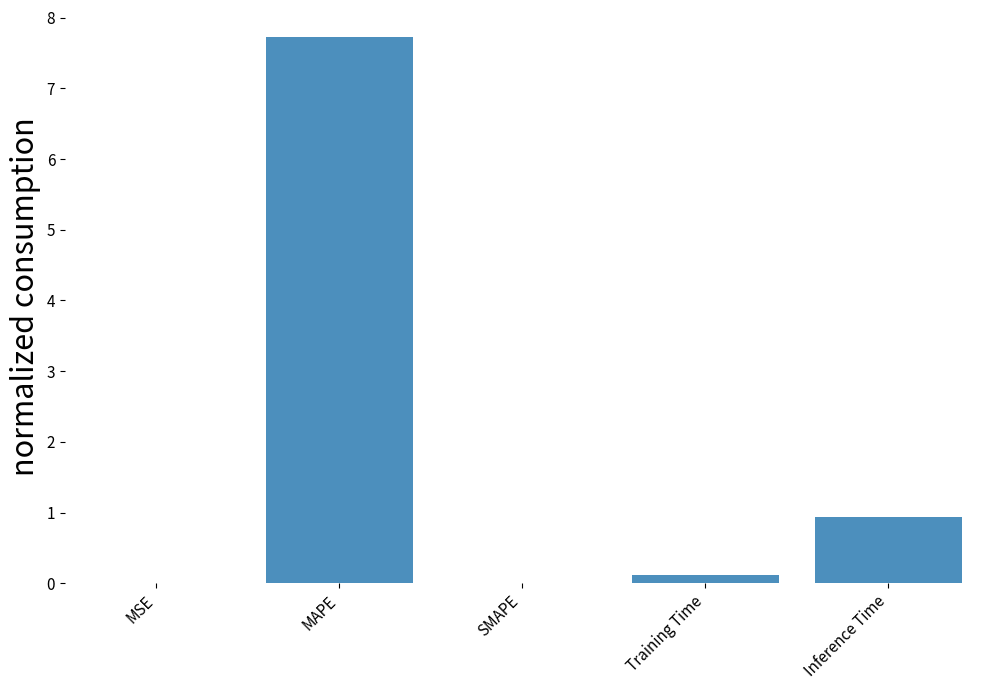

Which category has the highest value across all series?

MAPE